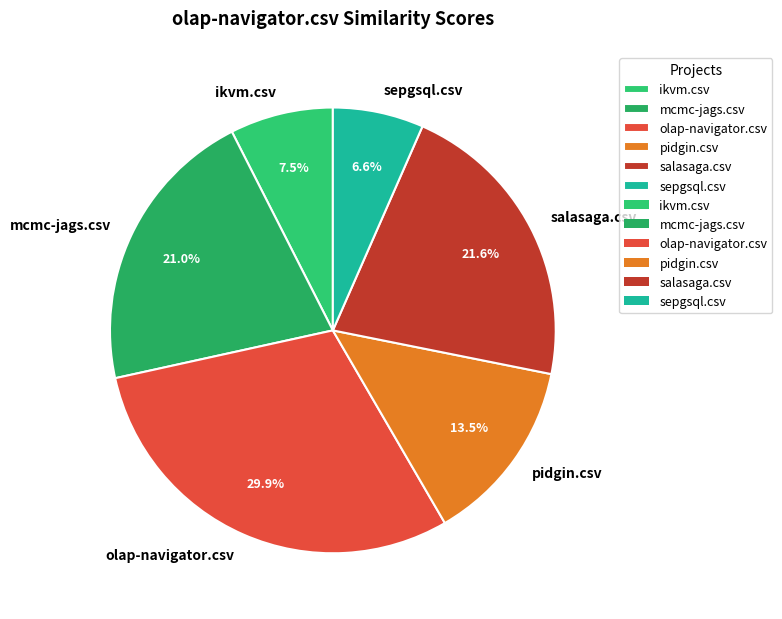

What is the smallest slice in the pie chart?

sepgsql.csv